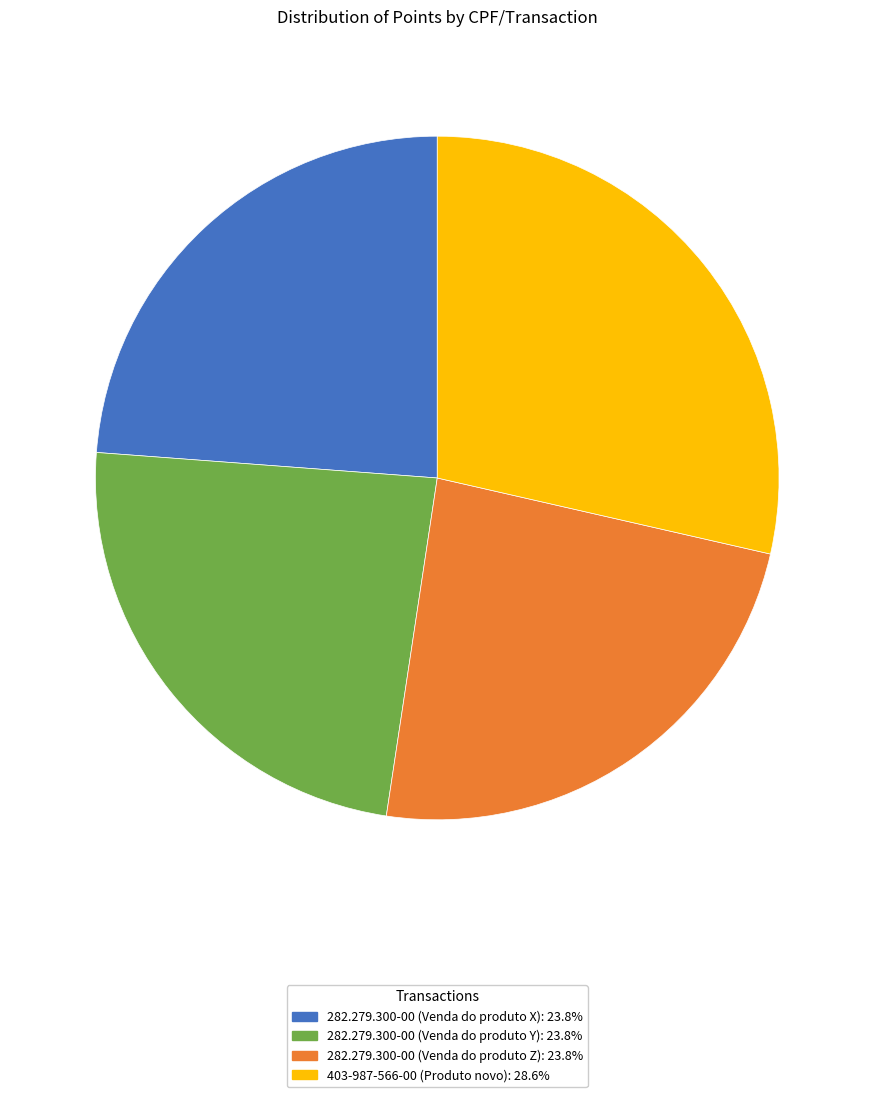

What is the ratio of the value at 282.279.300-00 (Venda do produto Y) to the value at 403-987-566-00 (Produto novo)?

0.8